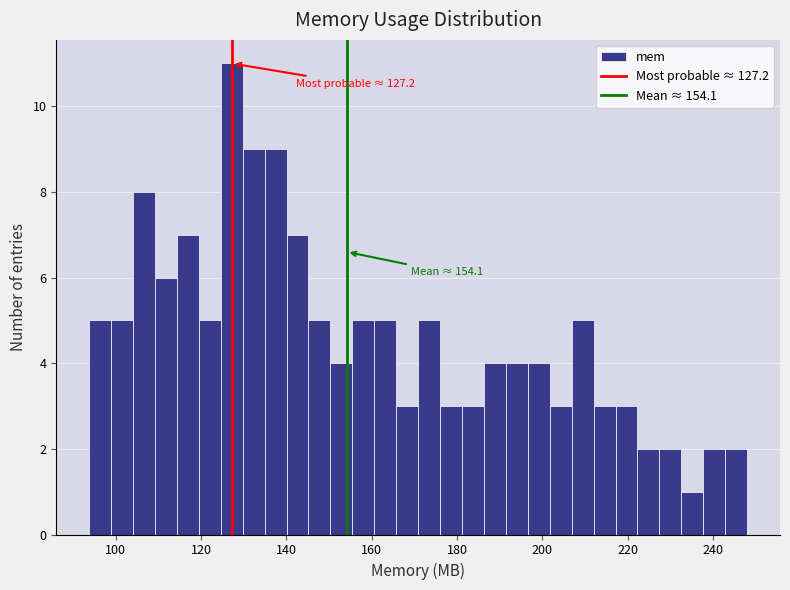

Around what value on the x-axis is the tallest bar? Give the approximate position of its centre, as read against the axis.

128